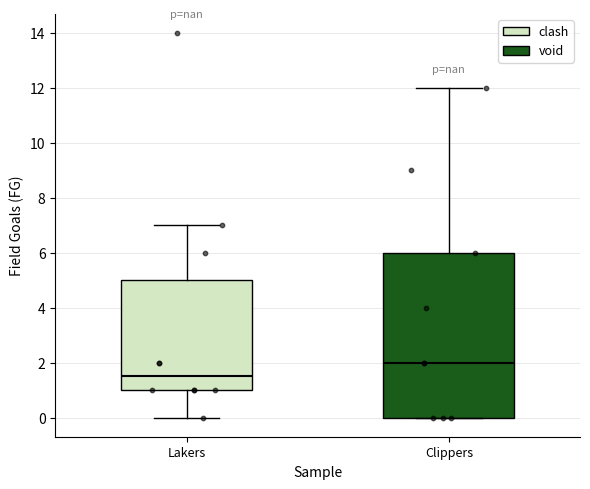

Reading left to right, transcribe this box plot: for each box, give where its median line is, the range the box spans, and where its two whiskers end, as read against the y-axis. The values are not printed on the chart, so give them approximately, as read against the axis.

Lakers: median 1.6, box 1.0 to 5.0, whiskers 0.0 to 7.0
Clippers: median 2.0, box 0.0 to 6.0, whiskers 0.0 to 12.0